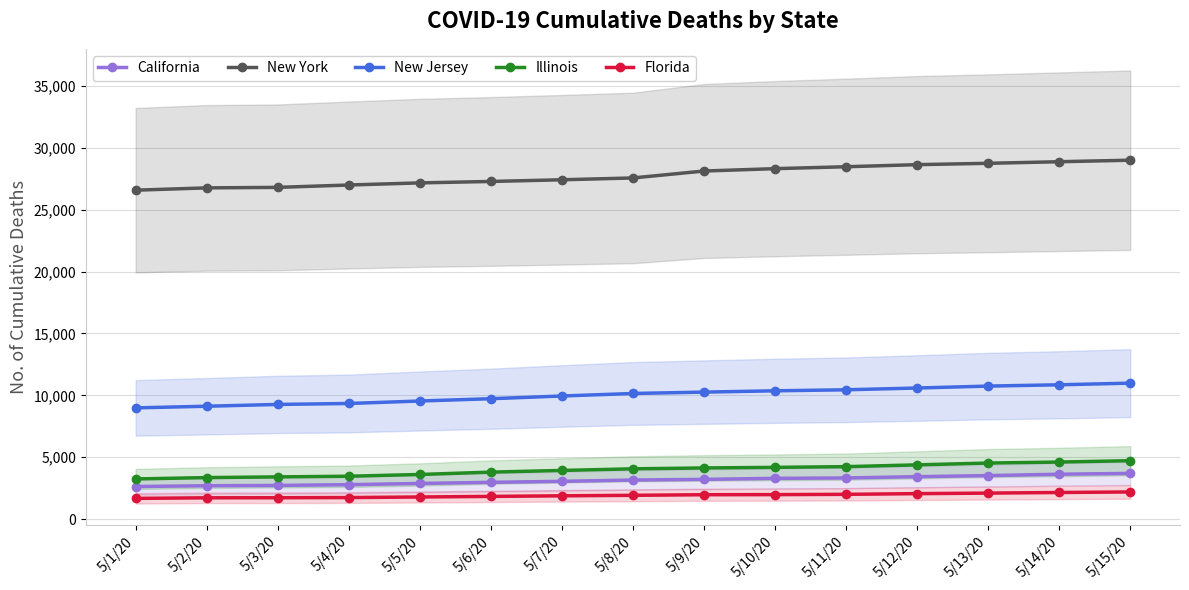

At which label does Illinois first exceed 4058?

5/9/20